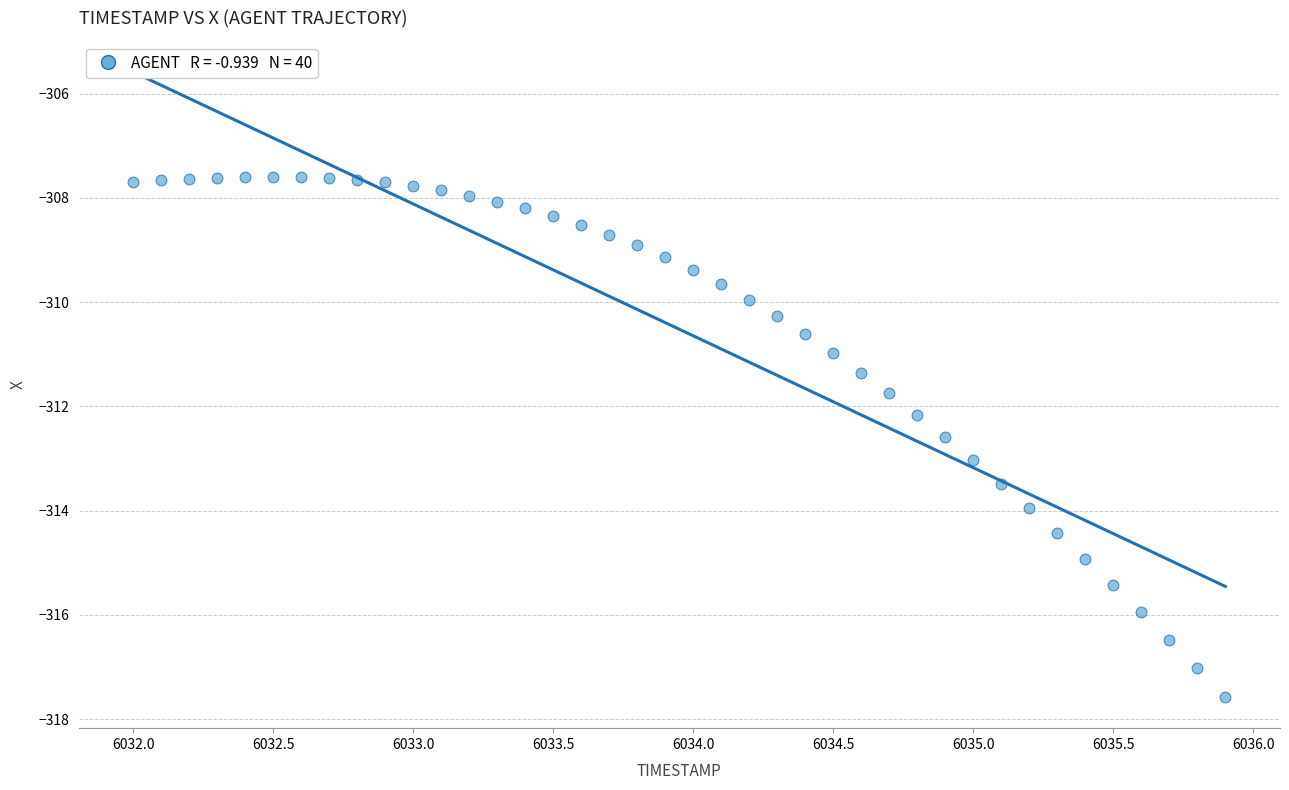

What is the range of Y values (max minus min)?

10.0